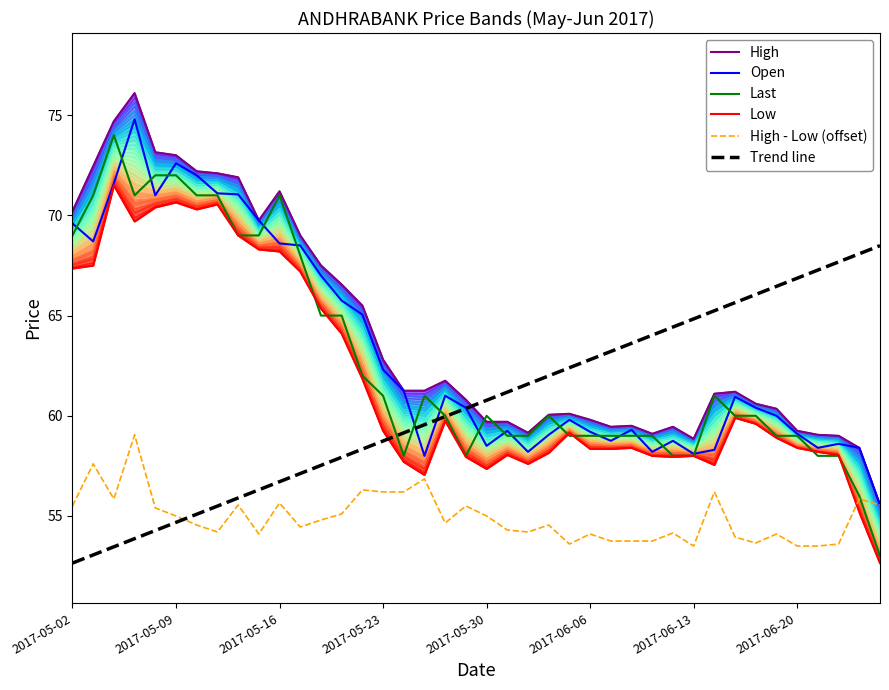

Does the chart display data point markers on the line(s)?

No